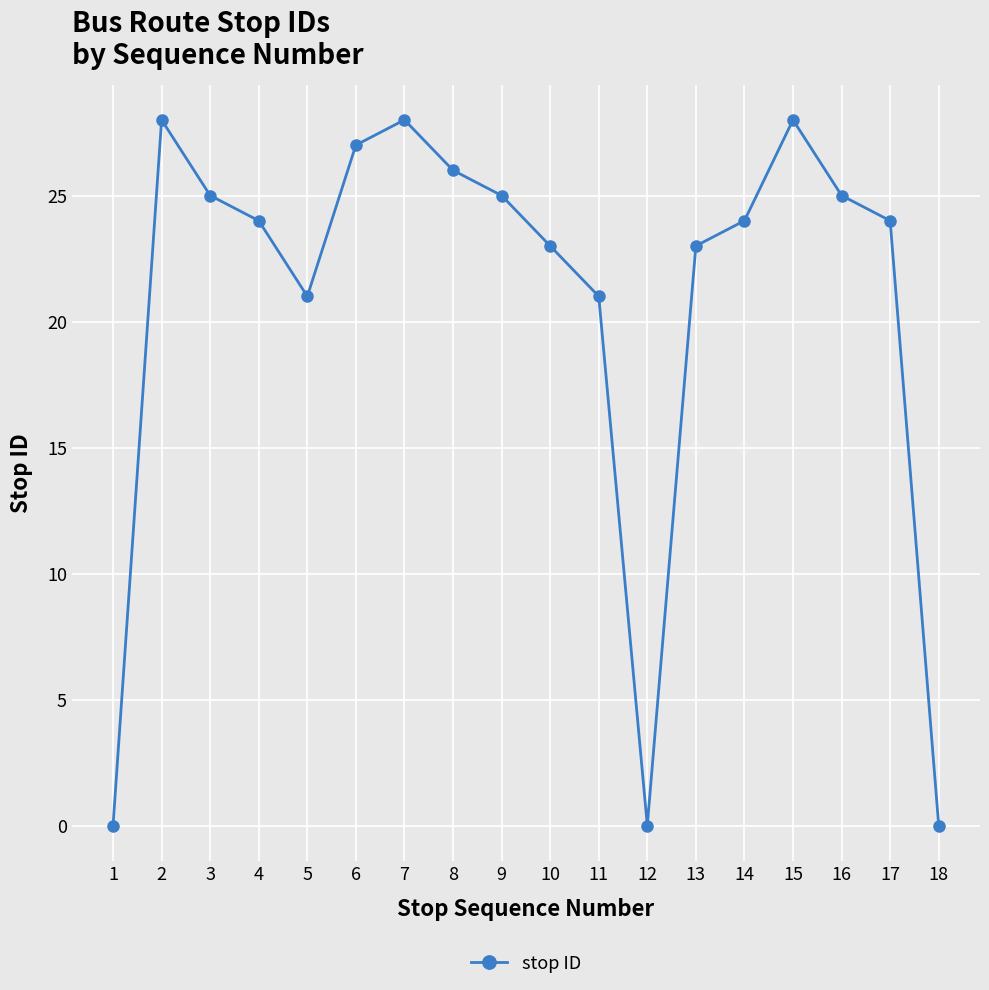

Between 2 and 10, which is larger?

2